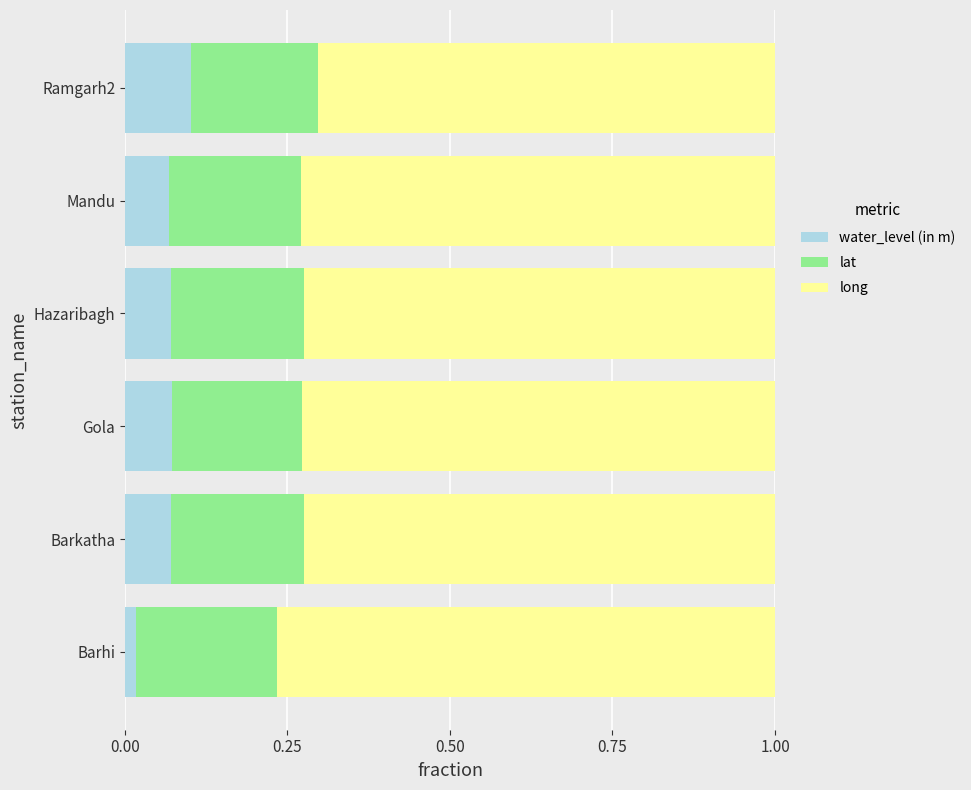

True or false: water_level (in m) has a value of 0.1 at Mandu.

True